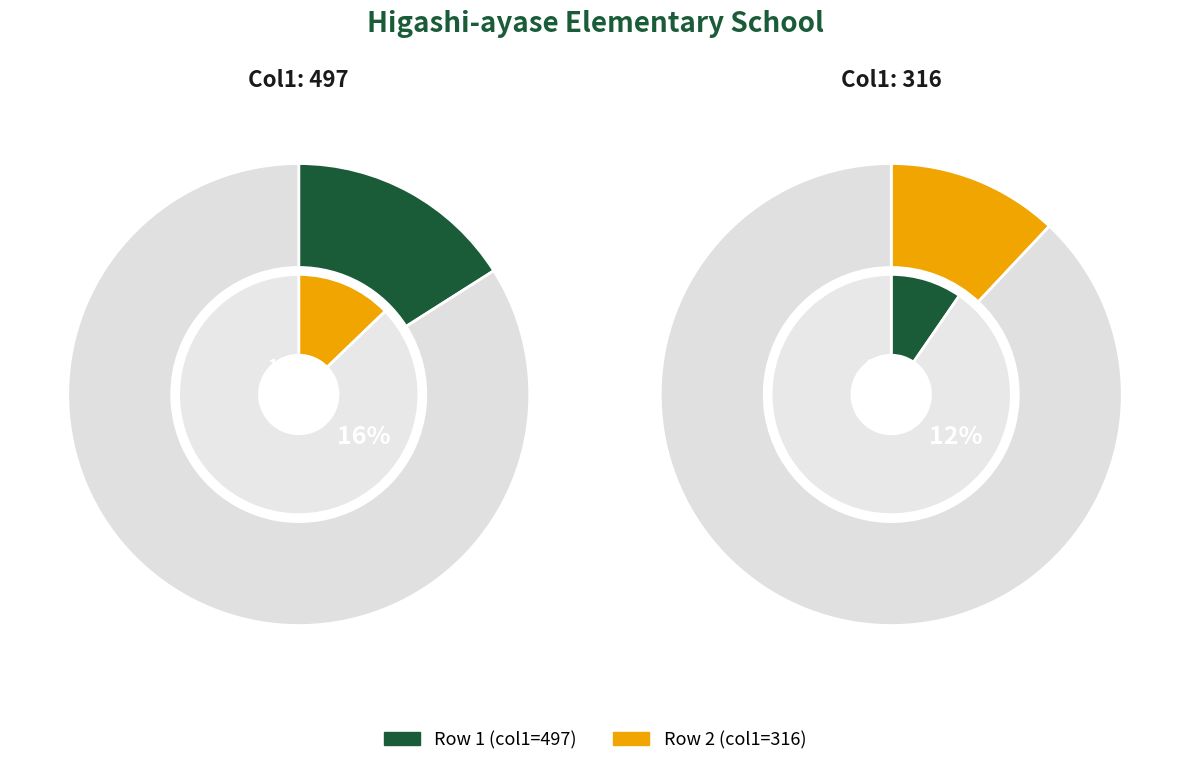

How many slices are in this pie chart?

2